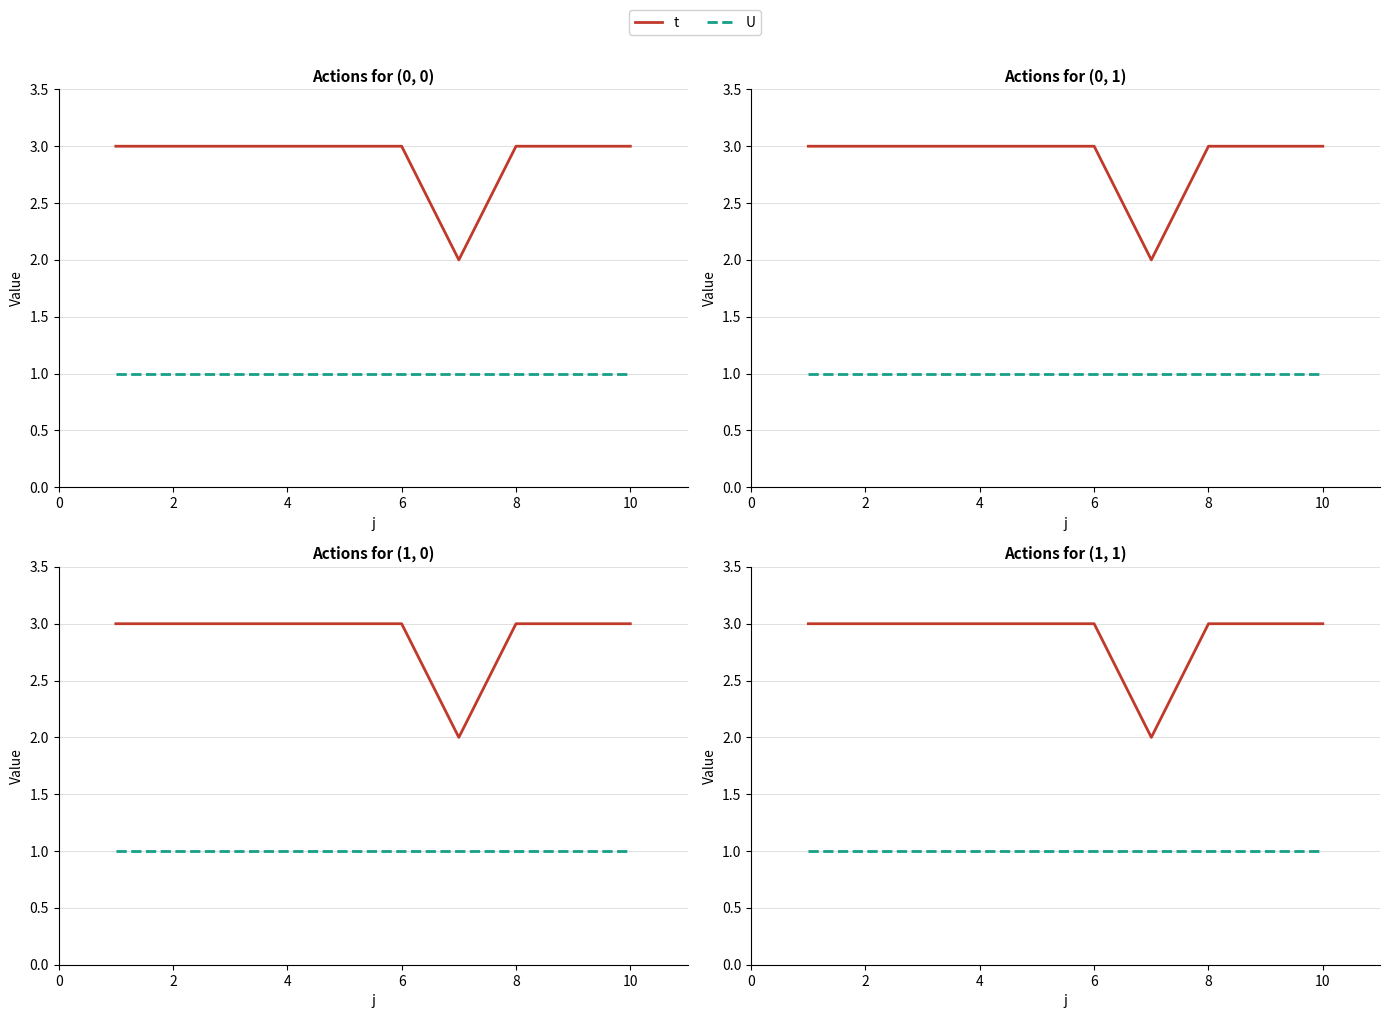

Reading right to left, transcribe all the data shown in this chart.

t: 3	3	3	2	3	3	3	3	3	3
U: 1	1	1	1	1	1	1	1	1	1